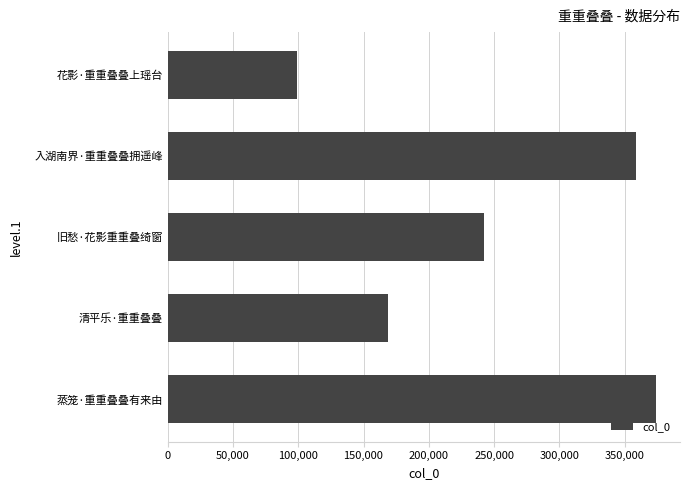

Does the chart contain stacked bars?

No